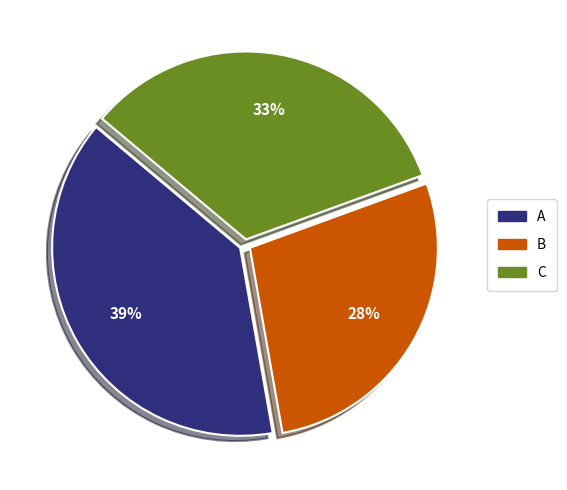

To the nearest percent, what is the average slice percentage?

33%